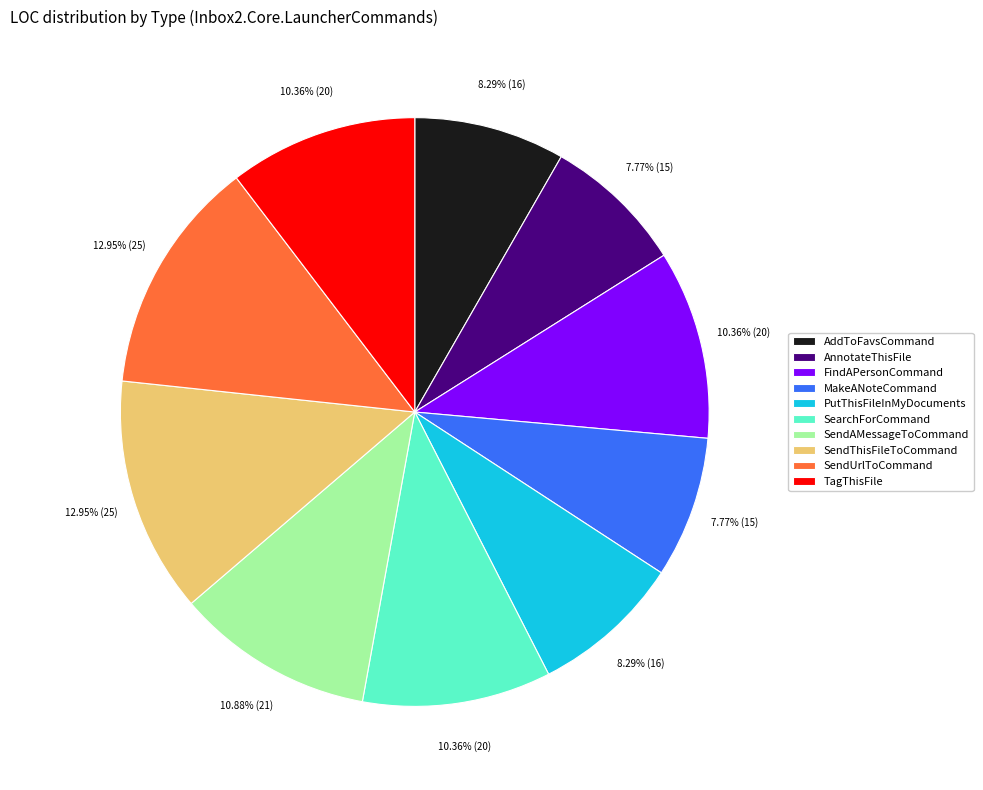

How many segments does this pie chart have?

10